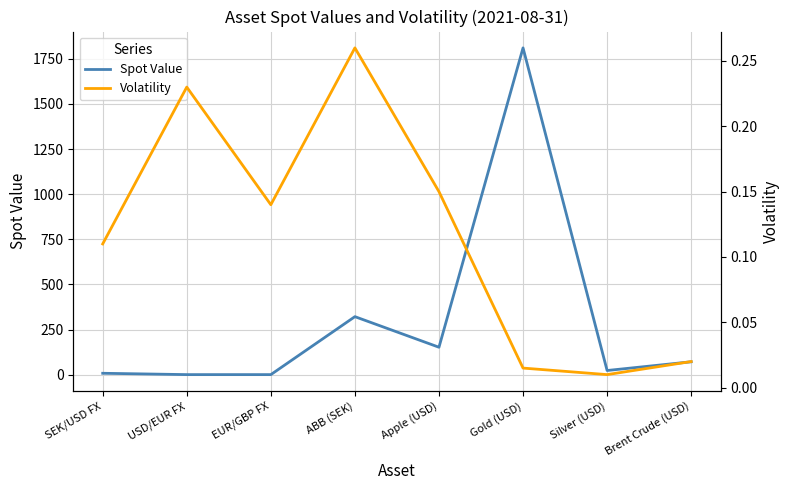

Which series has the largest total across all categories?

Spot Value